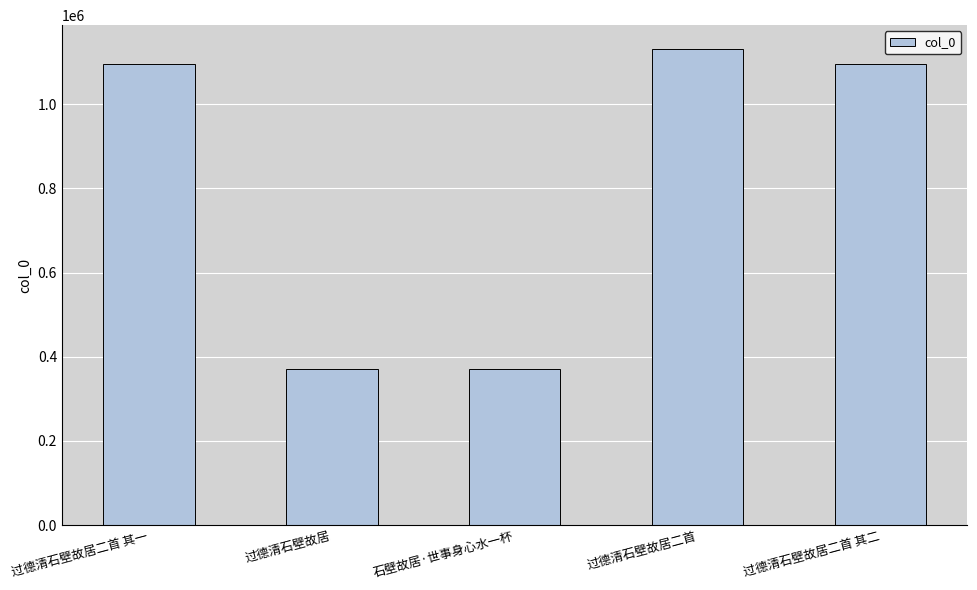

What is the label of the 1st bar from the left?

过德清石壁故居二首 其一